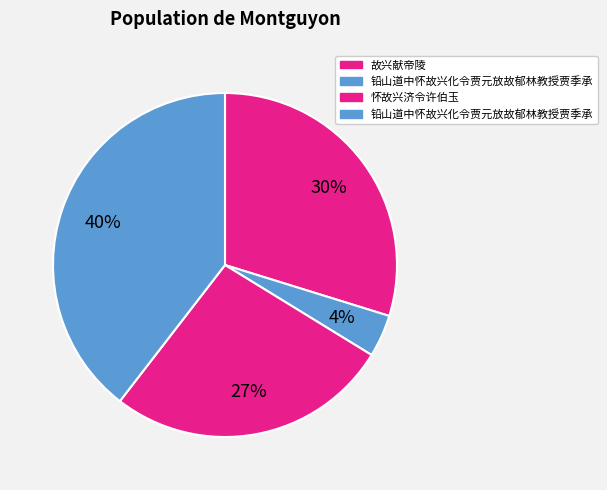

Count the number of slices in the pie.

4